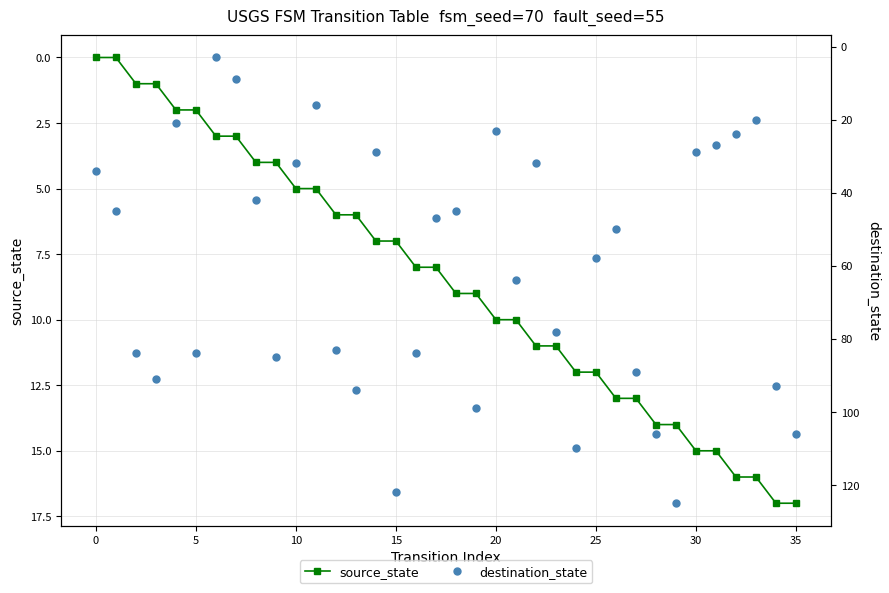

How many data points in source_state are above 9?

16